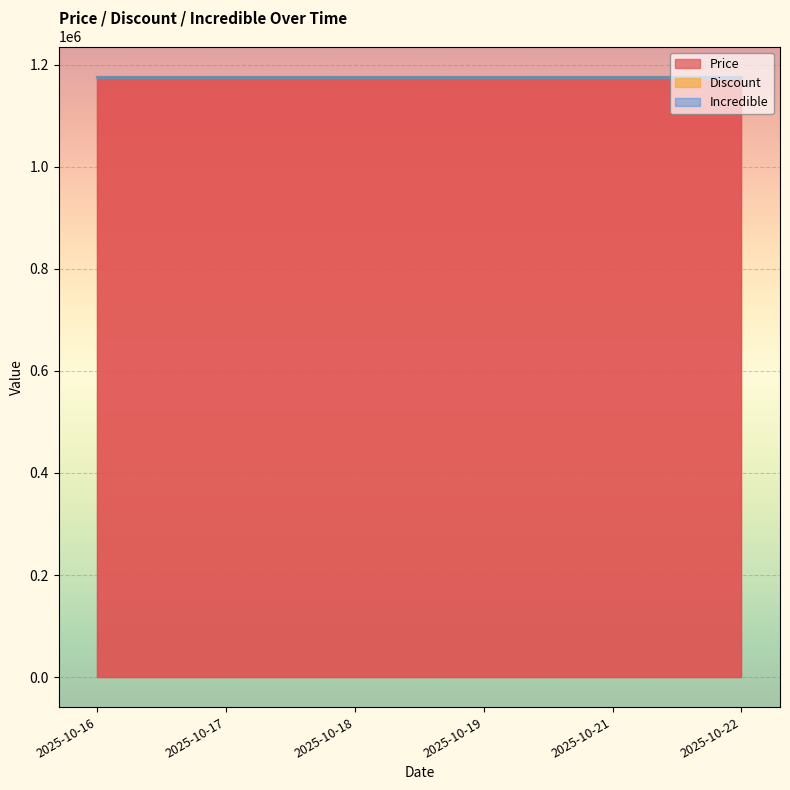

Where is Discount nearest to the value 0?

2025-10-16